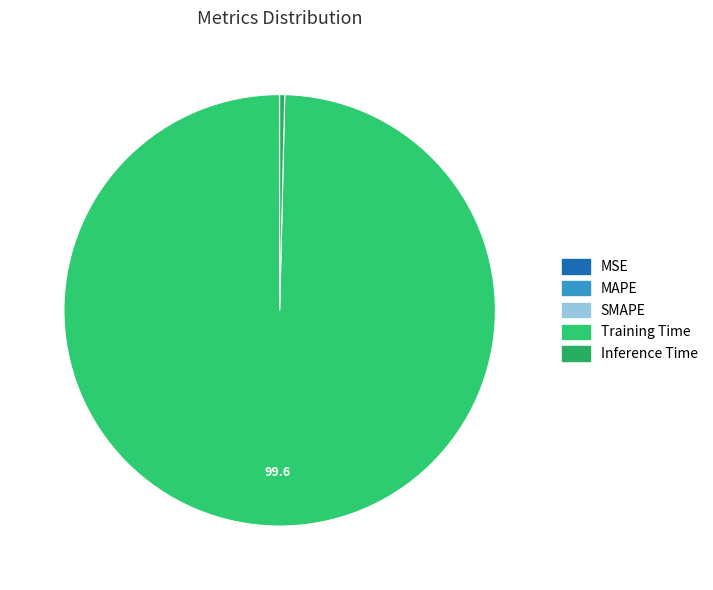

Which slice represents more than half of the pie?

Training Time